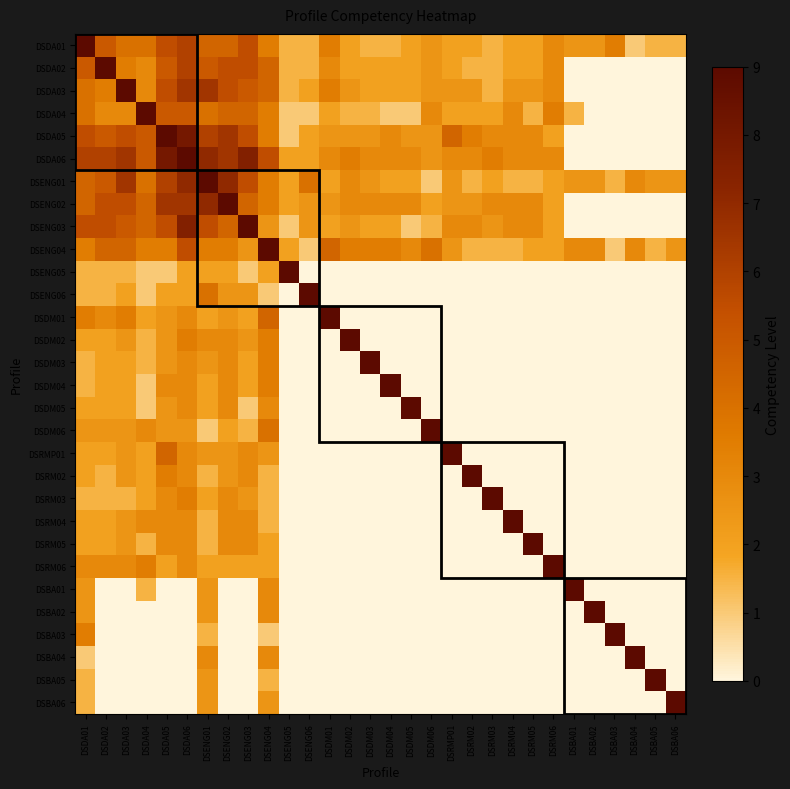

What is the total value across all series at DSDA05?

97.0